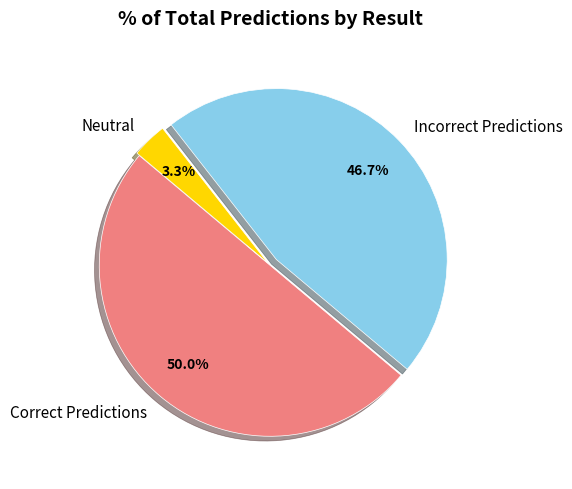

How many slices are in this pie chart?

3